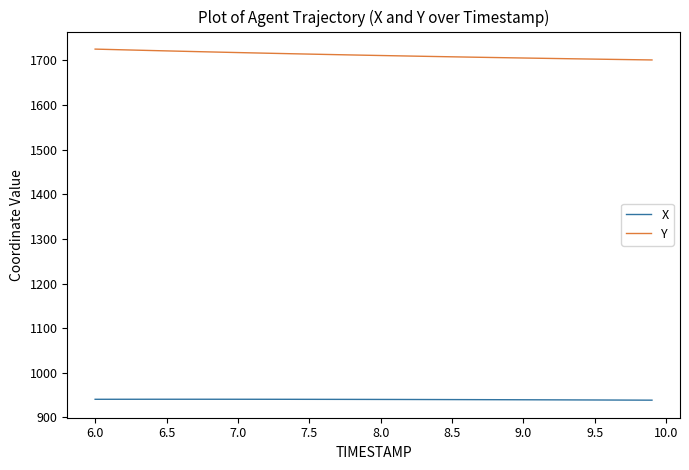

List the series in order of their overall mean, highest first.

Y, X